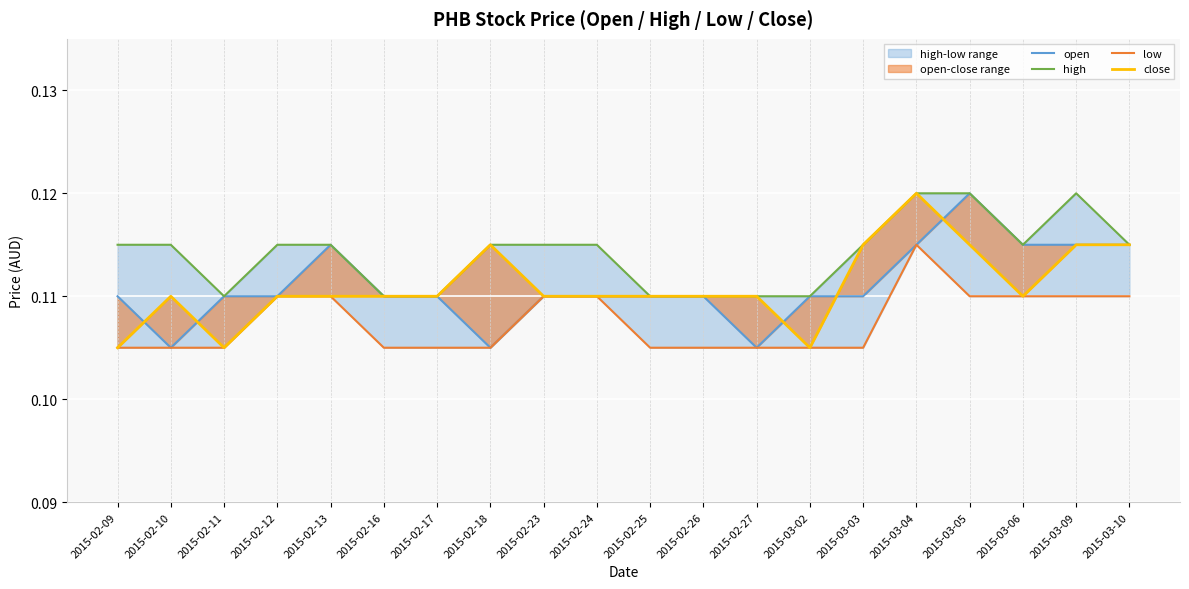

How many lines are shown in the chart?

4